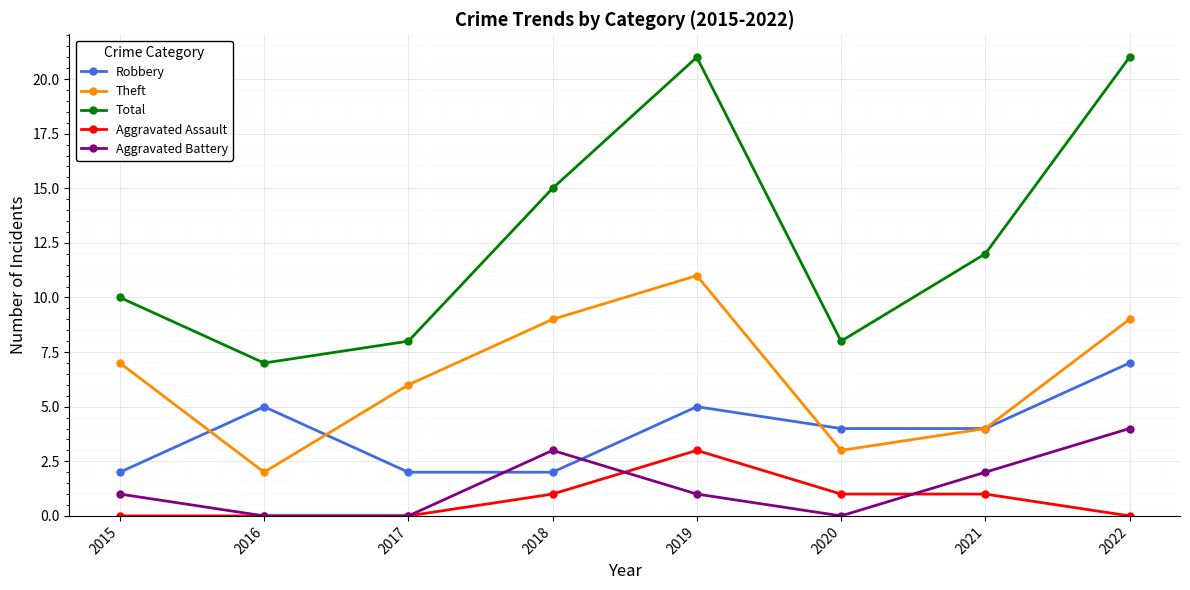

What is the value of the Robbery point at the 7th from the left?

4